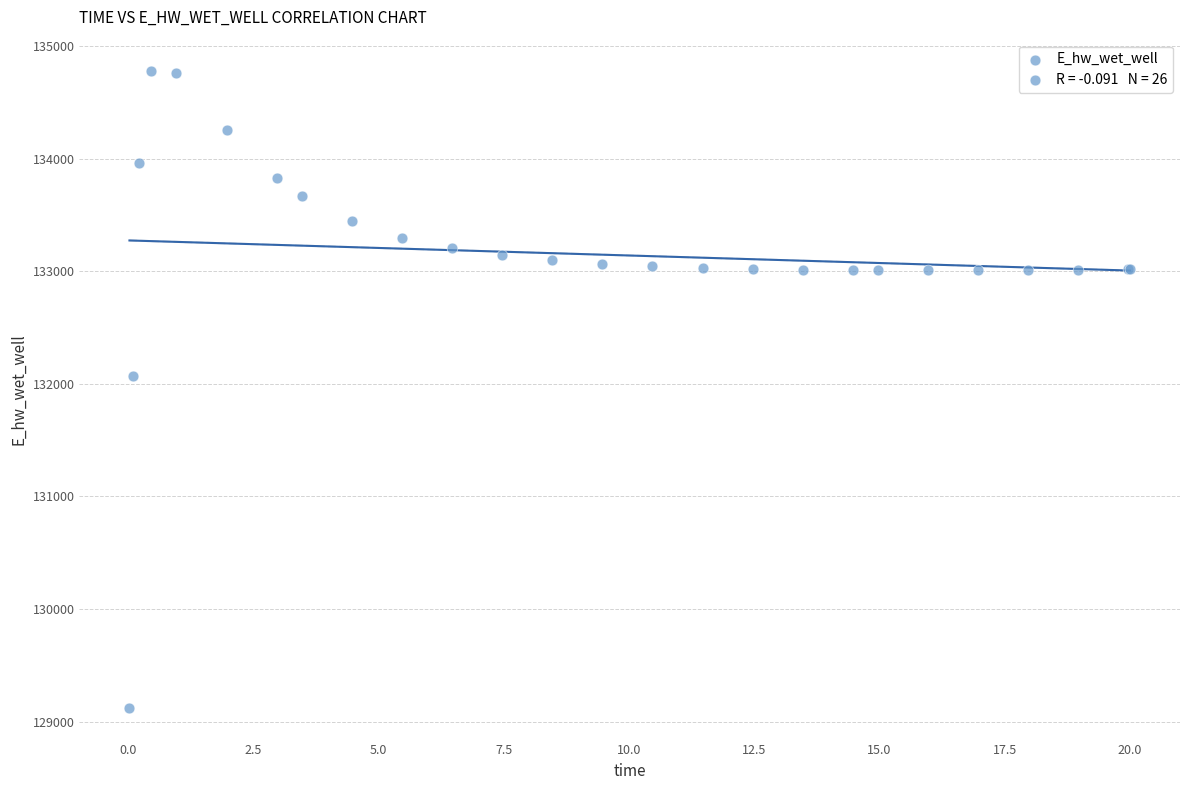

What Y value in the scatter plot is closest to 131948?

132071.9